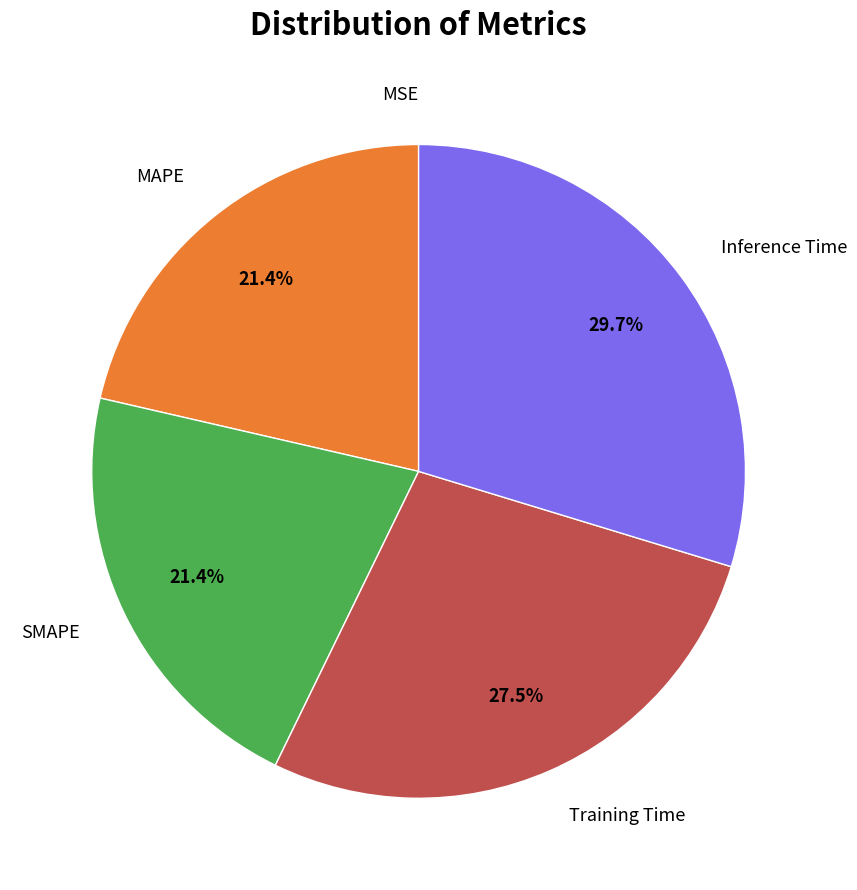

What is the largest slice in the pie chart?

Inference Time